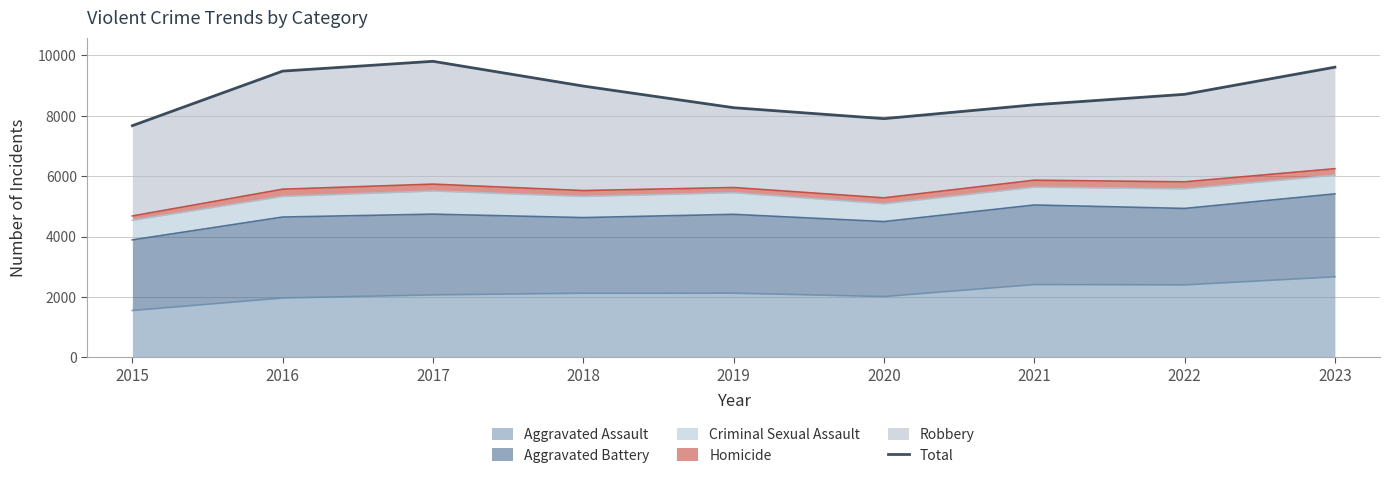

Where does the data first go above 8713?

2016